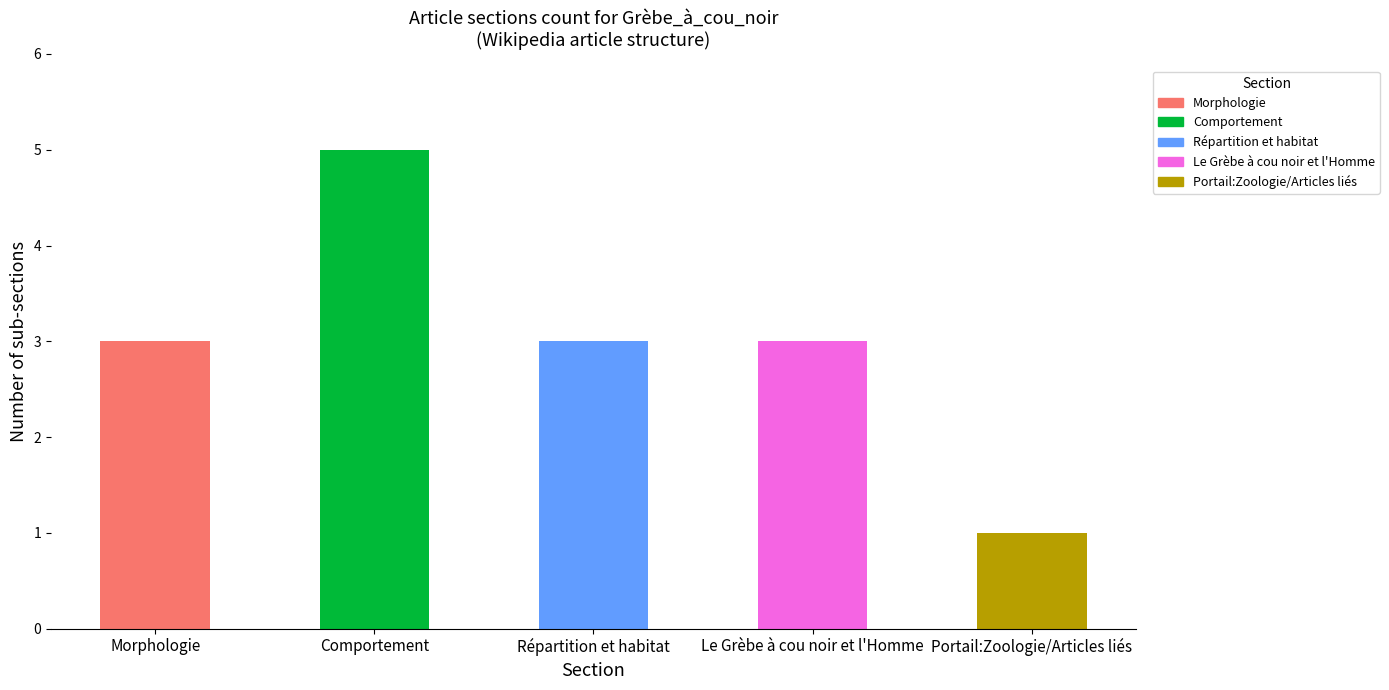

What is the greatest value displayed?

5